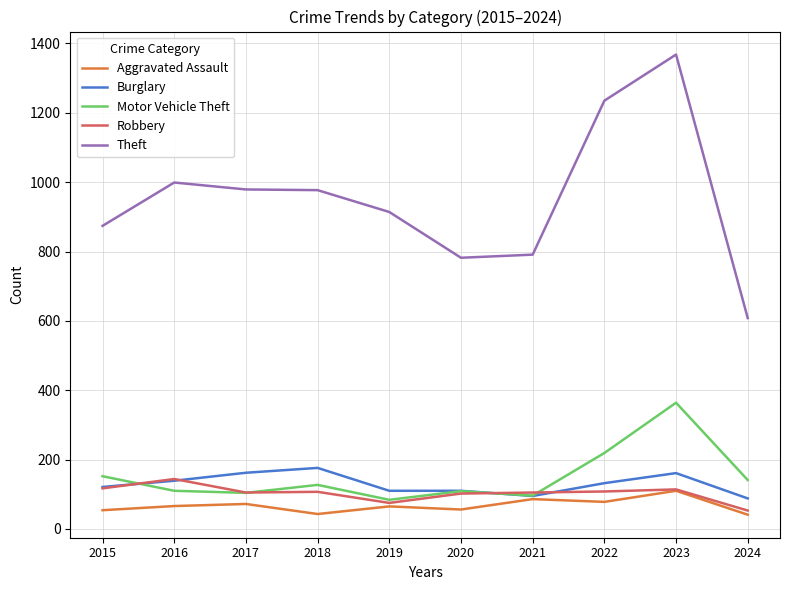

Is it true that Burglary equals 121 at 2015?

True